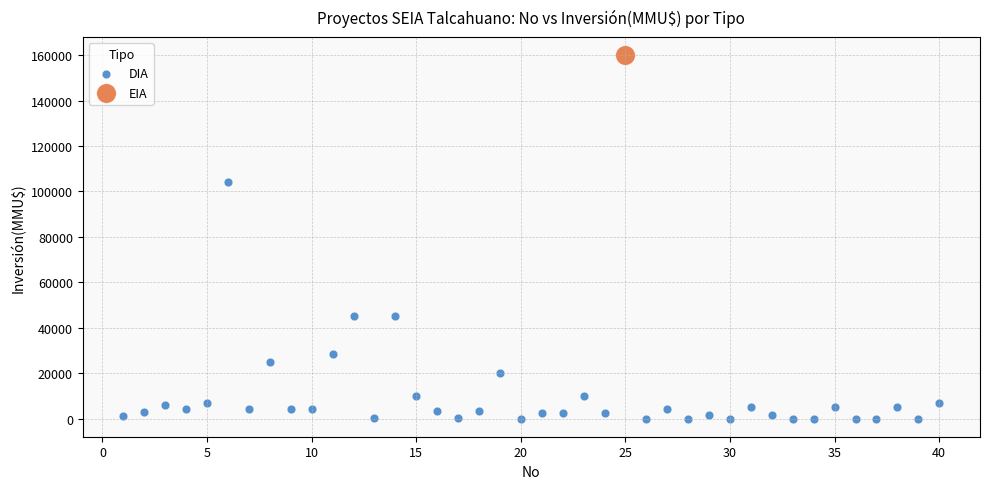

What are all the series names shown in the legend?

DIA, EIA